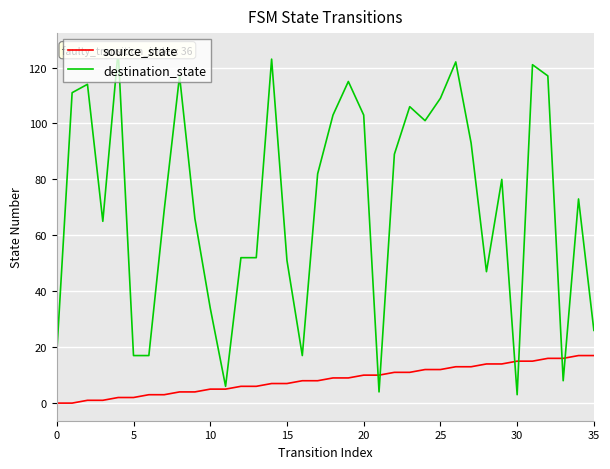

Is this an area chart (filled region under the line)?

No